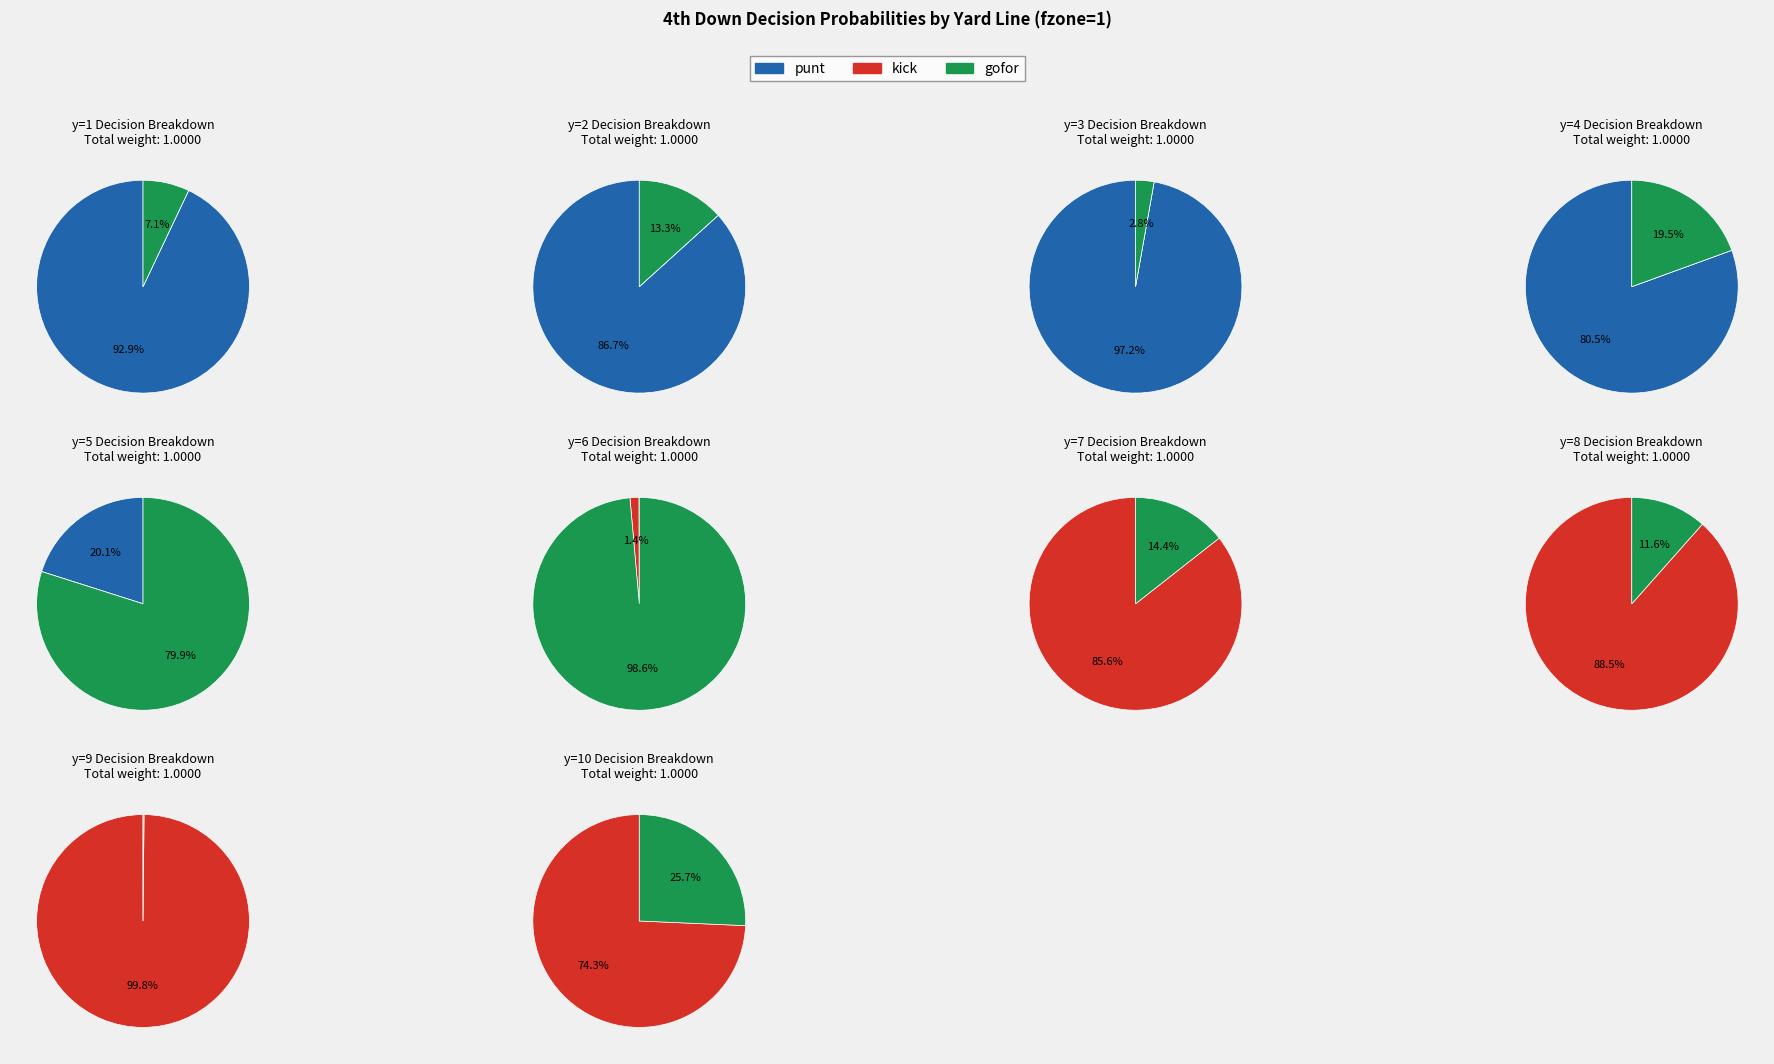

True or false: y=5 accounts for 11% of the total.

False